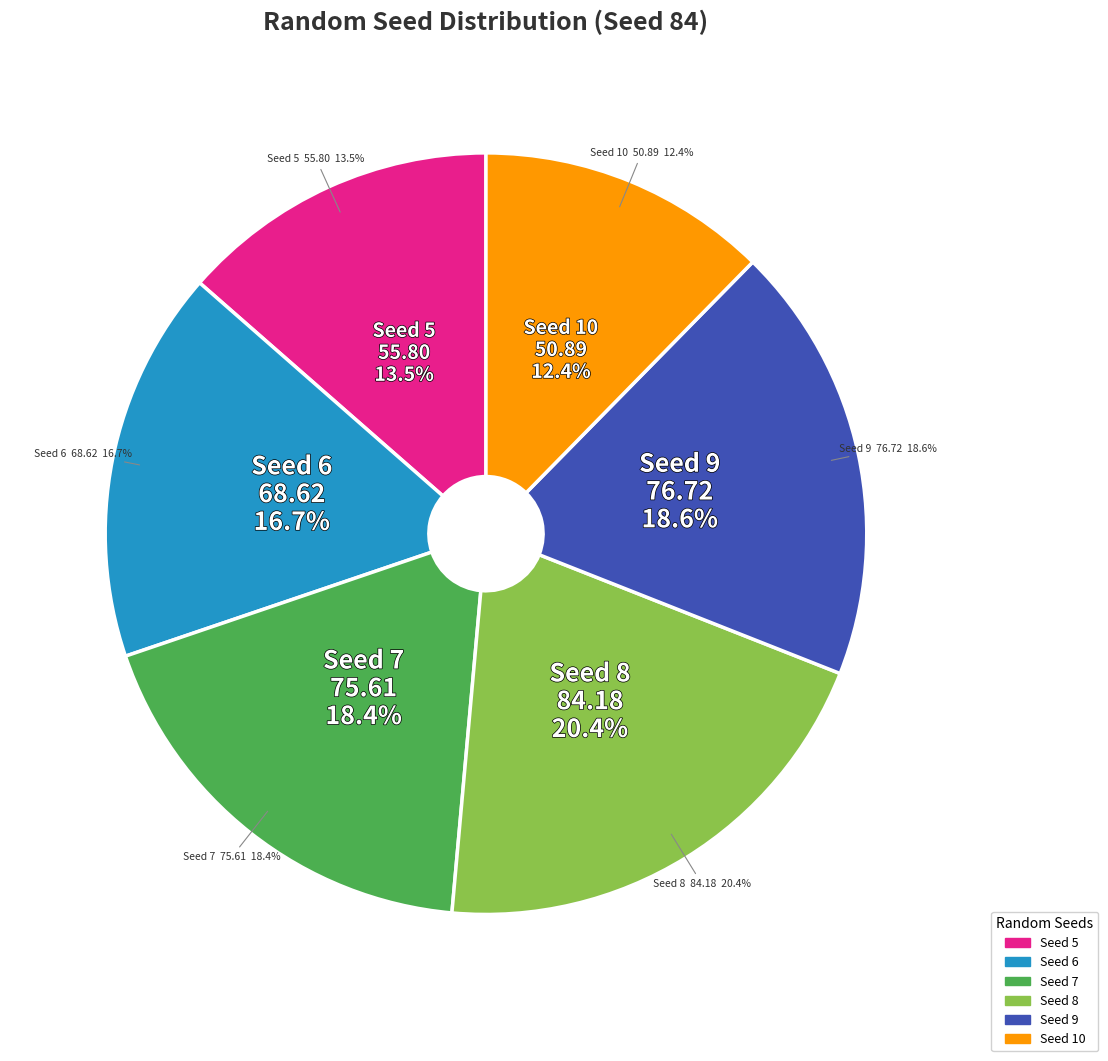

What is the ratio of the value at 9 to the value at 6?

1.1